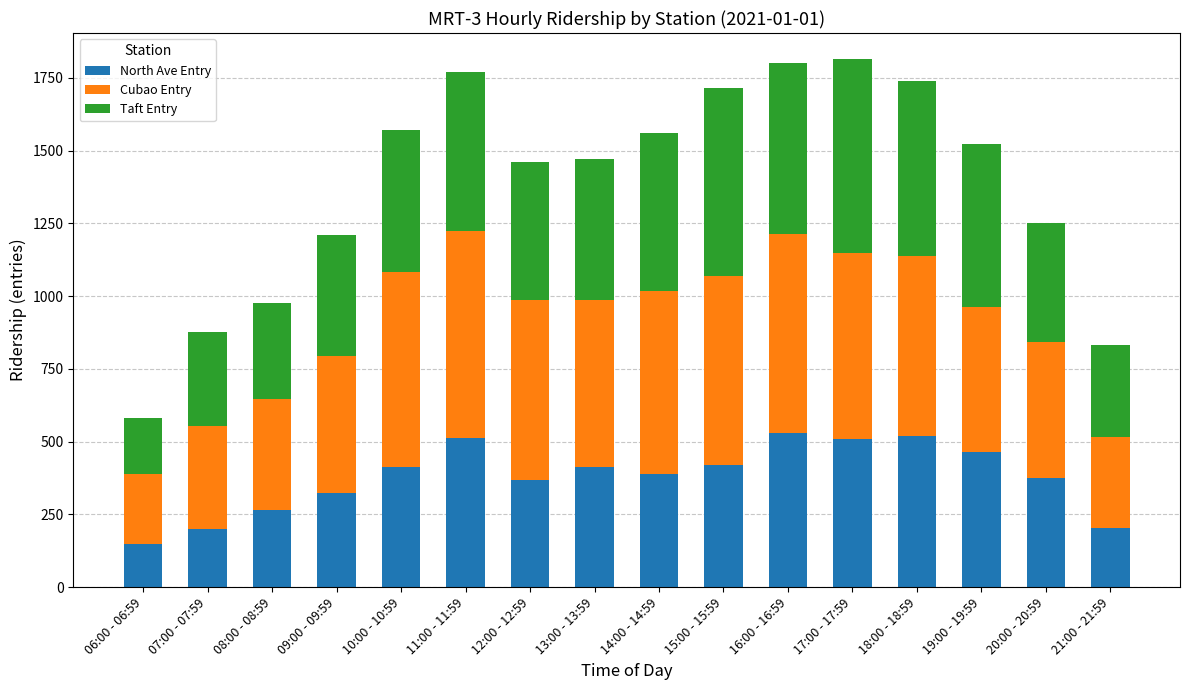

How many bars are there in total?

16